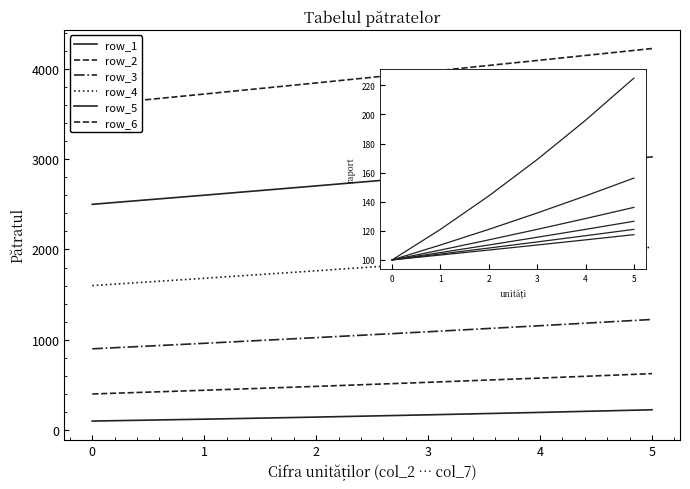

True or false: row_6 and row_4 intersect in this chart.

False